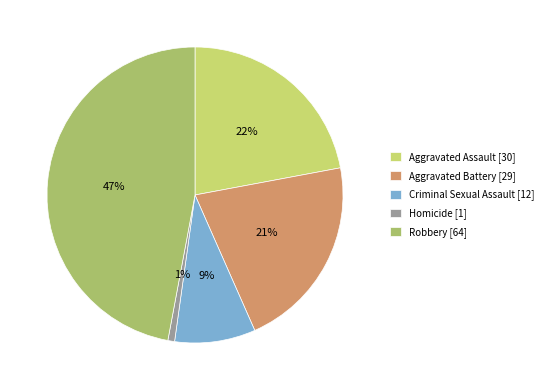

Which slice is the largest?

Robbery